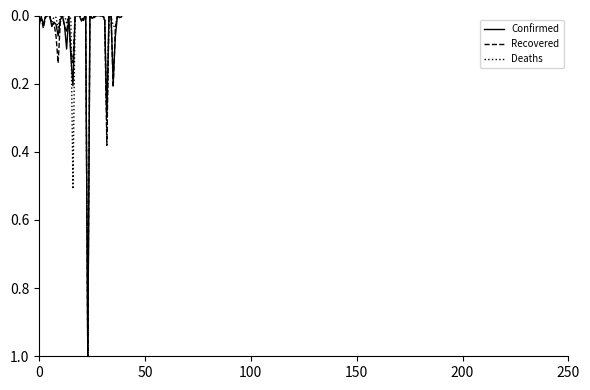

What is the highest value of the Recovered series?

1.0